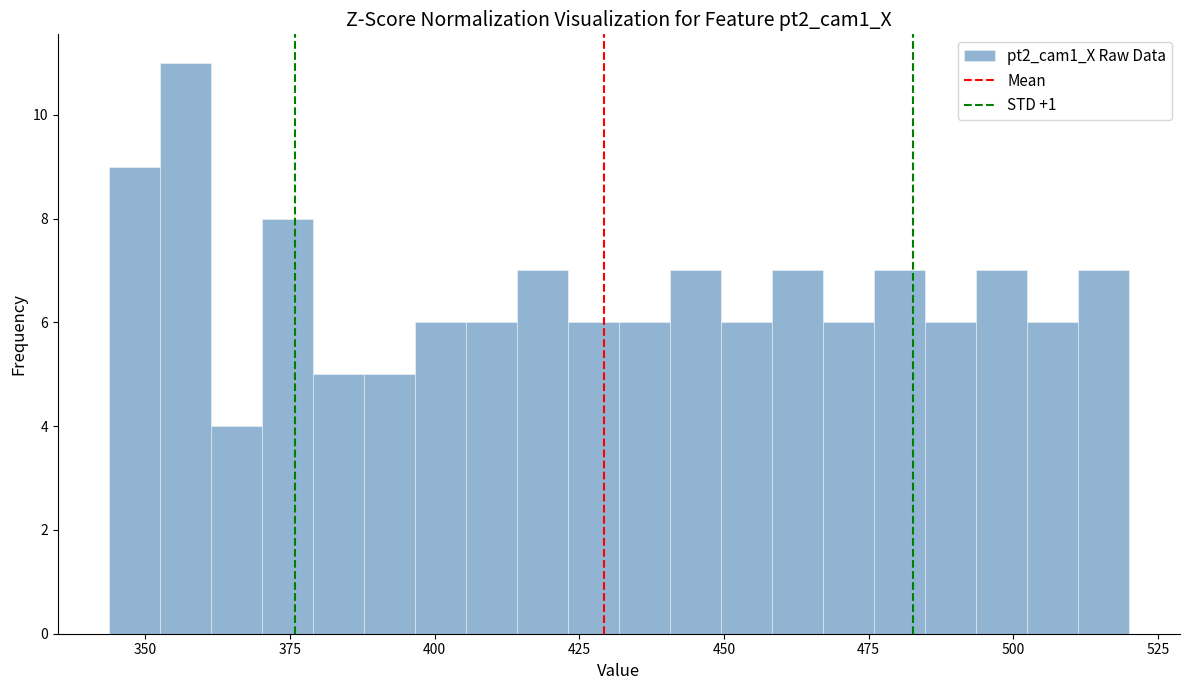

Read against the x-axis, roughly where is the centre of the tallest bar?

355